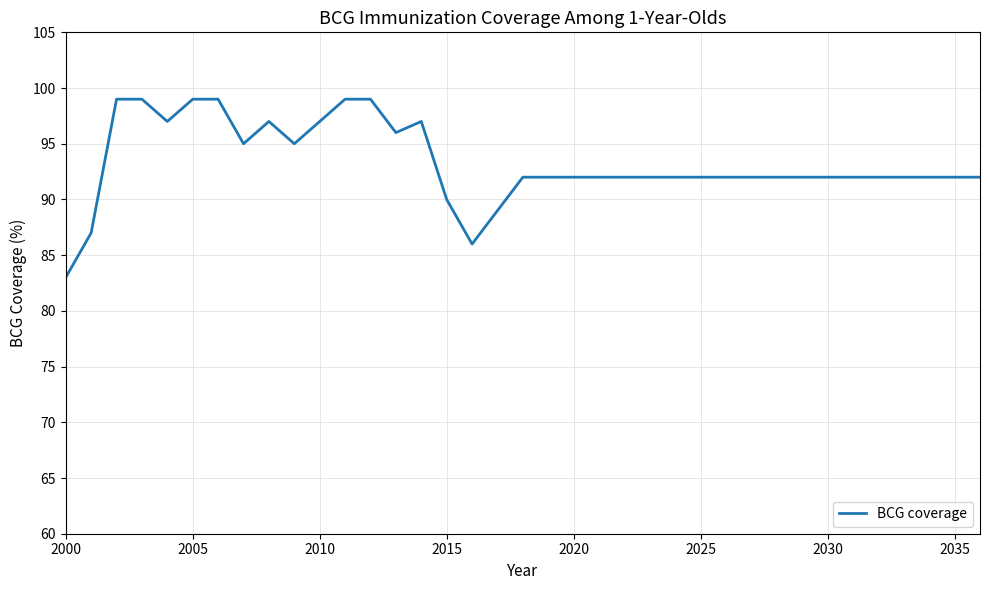

What is the smallest value displayed?

83